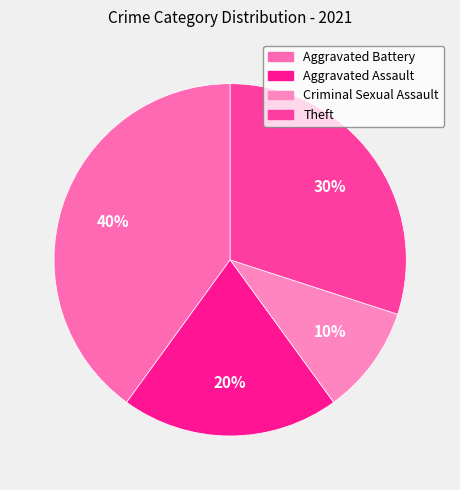

To the nearest percent, what is the combined percentage of Theft and Aggravated Assault?

50%